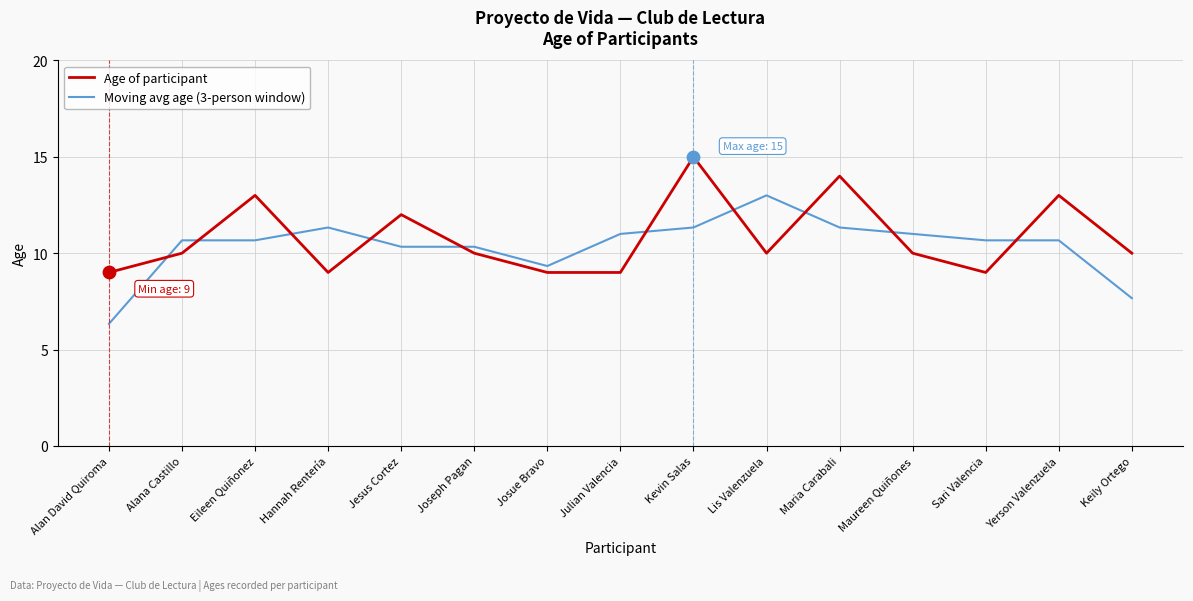

What are all the series names shown in the legend?

Age of participant, Moving avg age (3-person window)